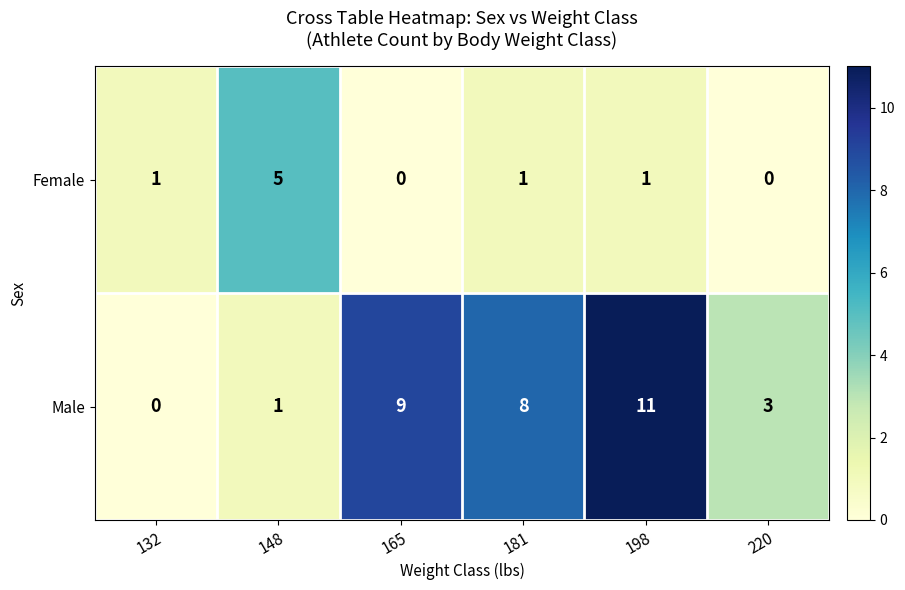

Rank the series at 181 from lowest to highest value.

Female, Male